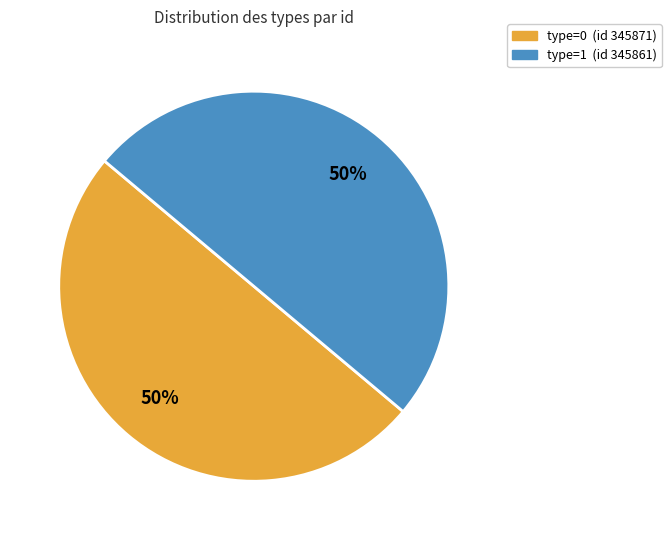

To the nearest percent, what is the average slice percentage?

50%